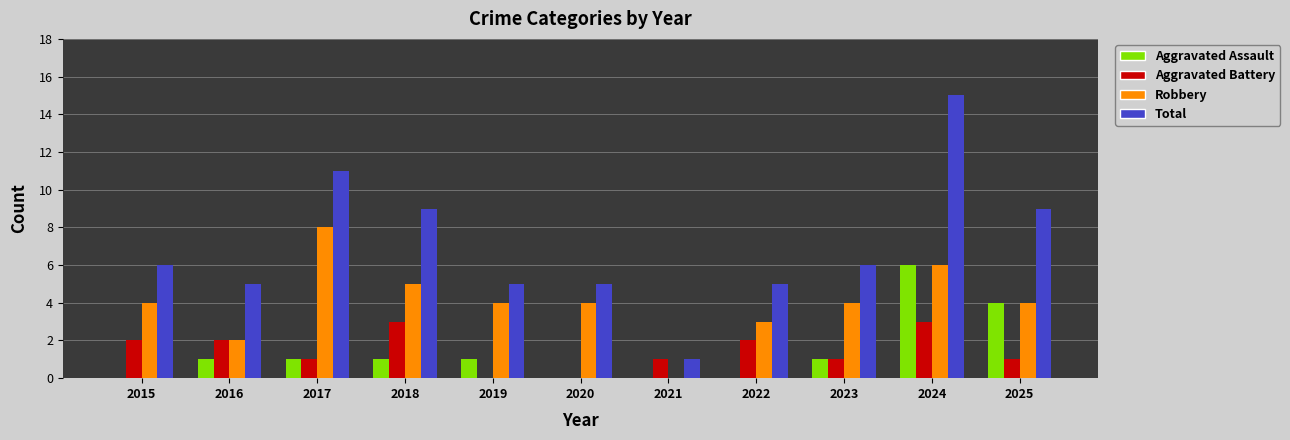

Which label corresponds to the largest value in the chart?

2024